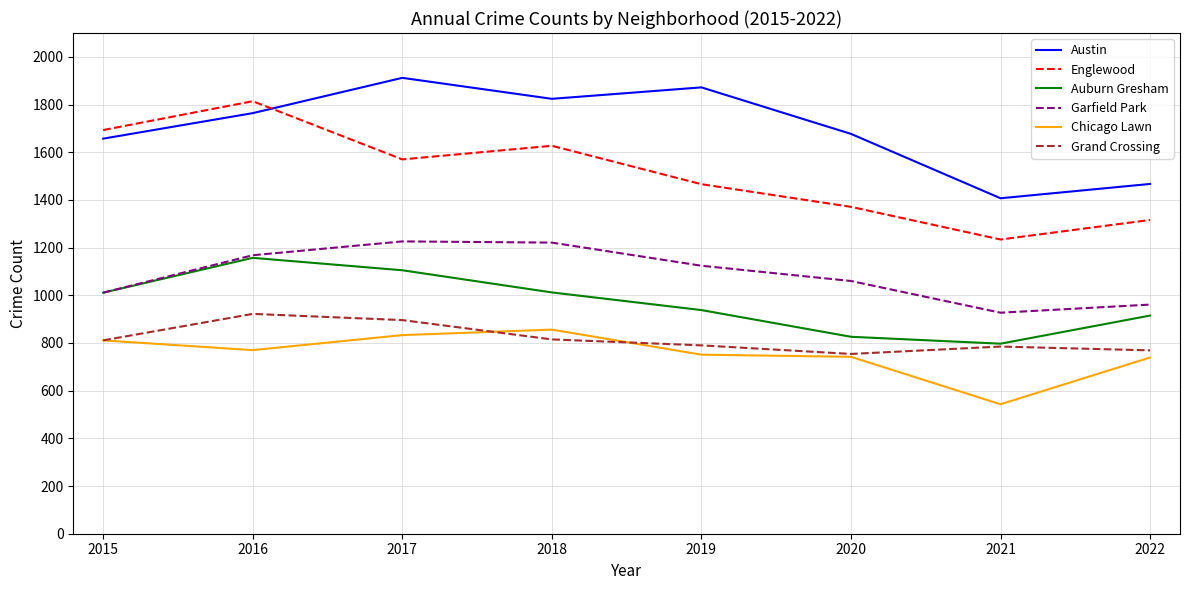

In Chicago Lawn, how many points are lower than both neighbors (excluding endpoints)?

2